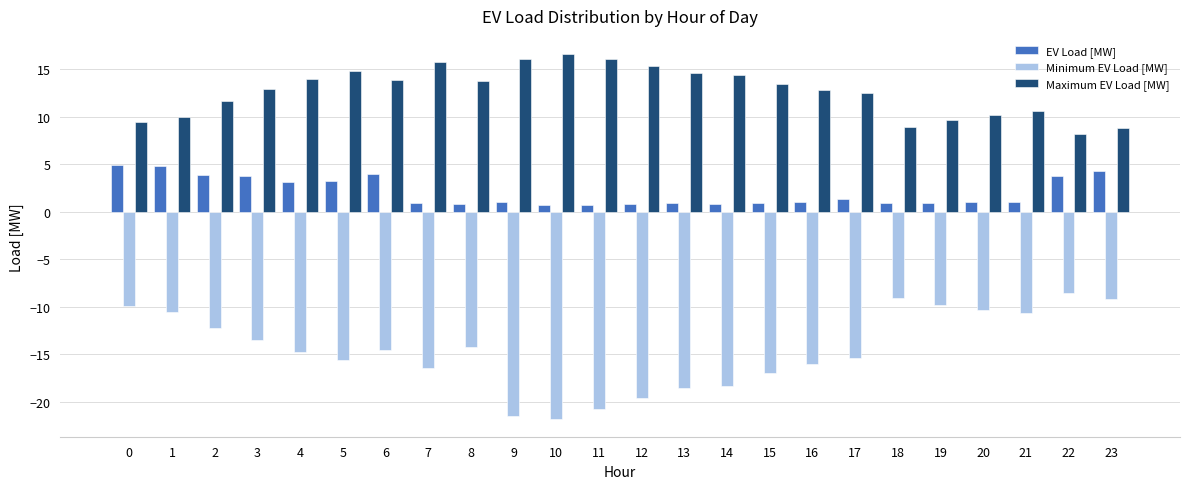

What is the total value across all series at 18?

0.8